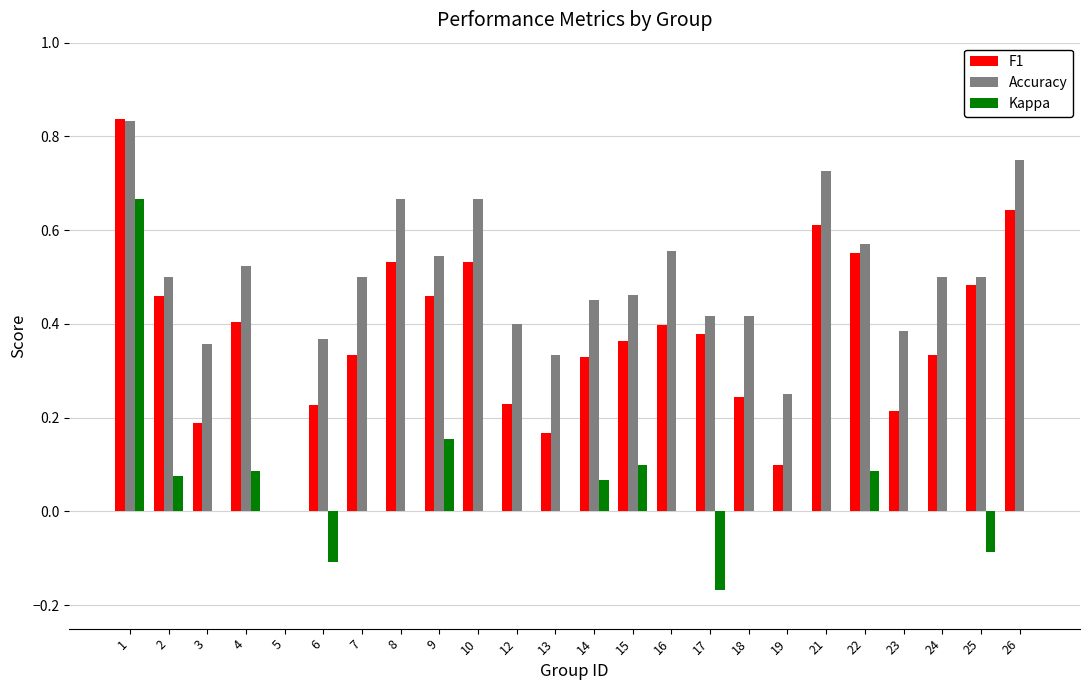

Which series changed the most between 19 and 25?

F1